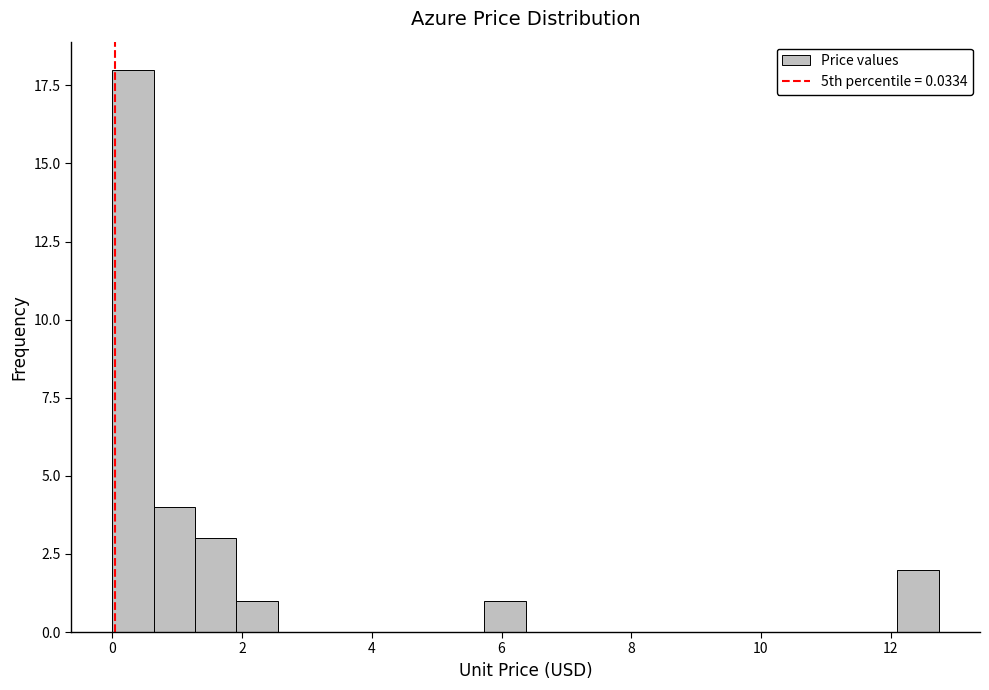

Read against the x-axis, roughly where is the centre of the tallest bar?

0.4